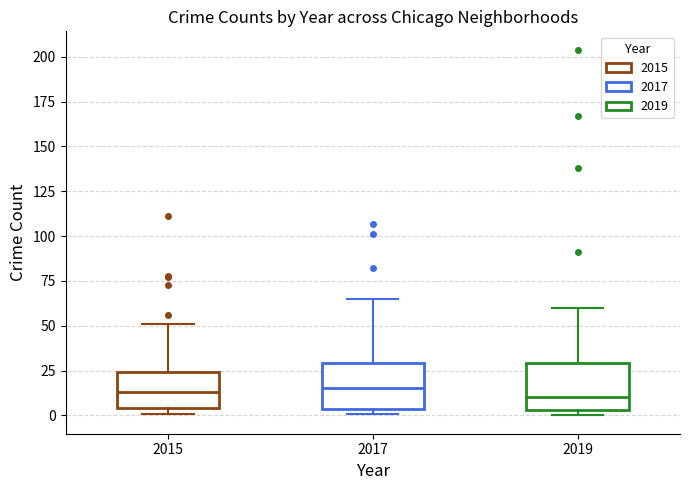

Reading left to right, read every box against the y-axis: the position of its median line, the range the box covers, and the ends of its whiskers. The values are not printed on the chart, so give them approximately, as read against the axis.

2015: median 15, box 5 to 25, whiskers 0 to 50
2017: median 15, box 5 to 30, whiskers 0 to 65
2019: median 10, box 5 to 30, whiskers 0 to 60